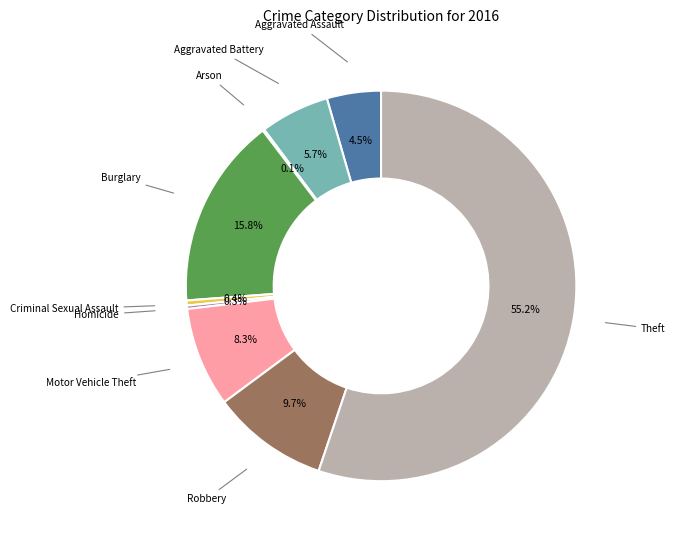

Is there any slice that represents more than half of the pie?

Yes